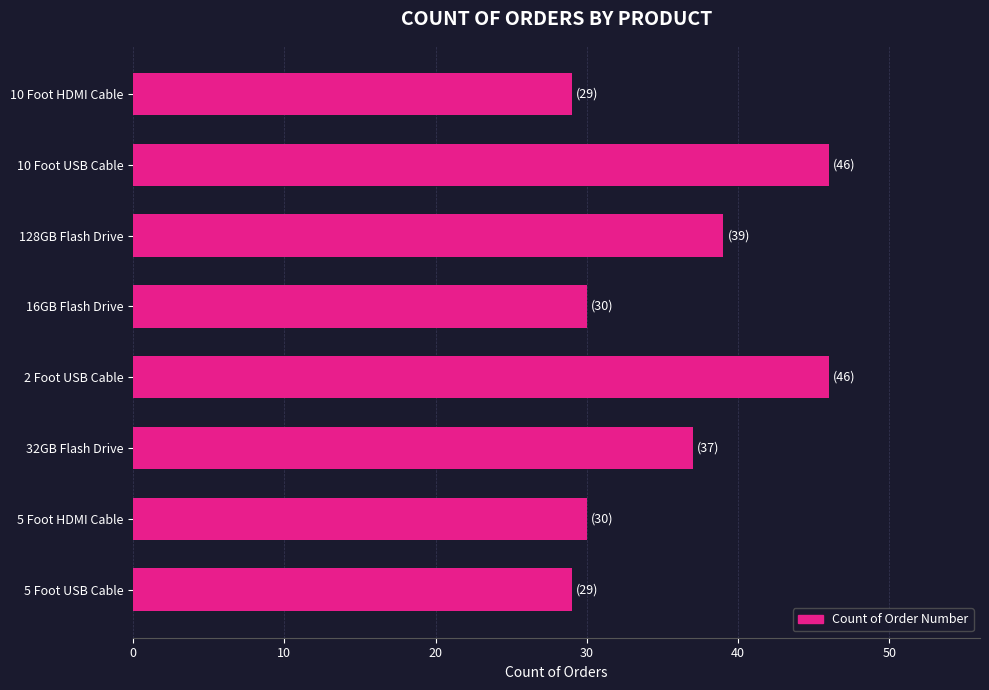

Is it true that the value at 16GB Flash Drive is 30?

True